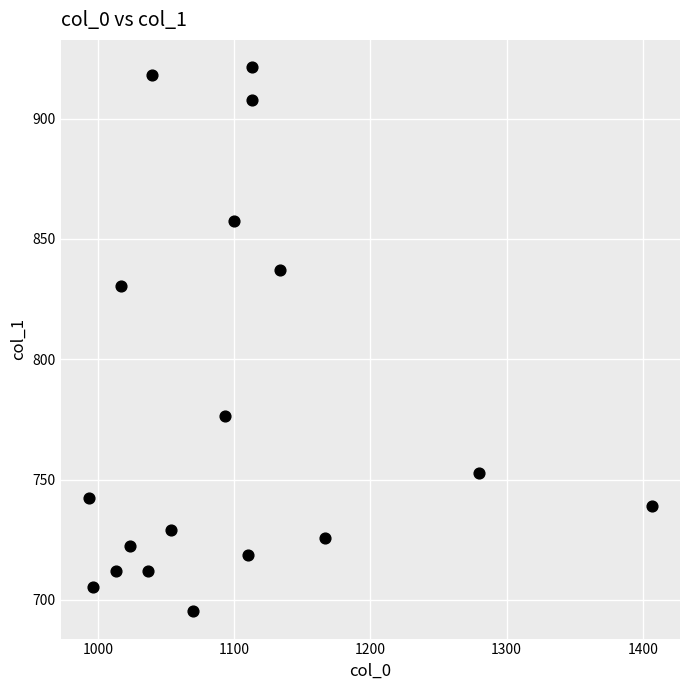

What is the range of X values (max minus min)?

413.3